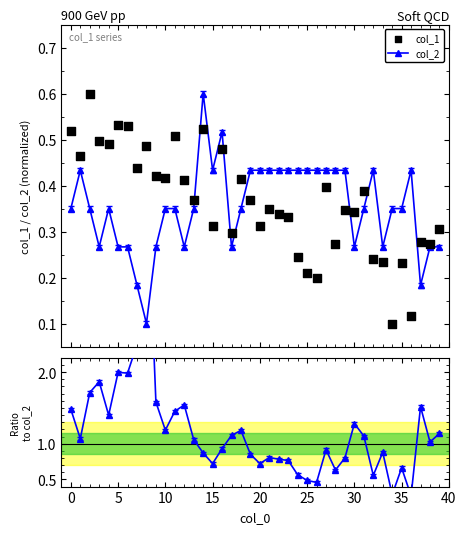

What is the value of the col_2 point at the 9th from the left?

0.1